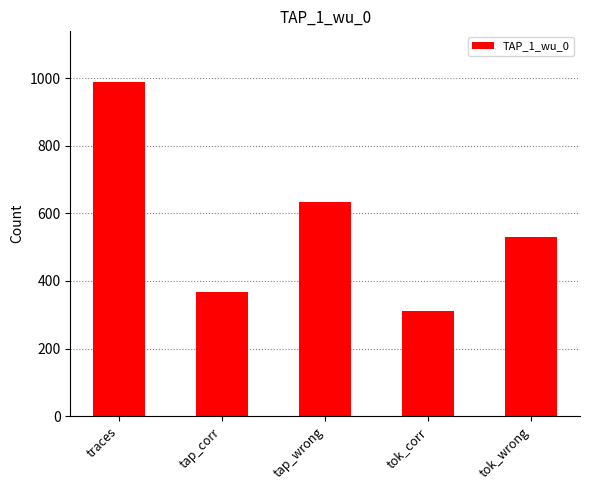

List the labels in order of value, smallest first.

tok_corr, tap_corr, tok_wrong, tap_wrong, traces